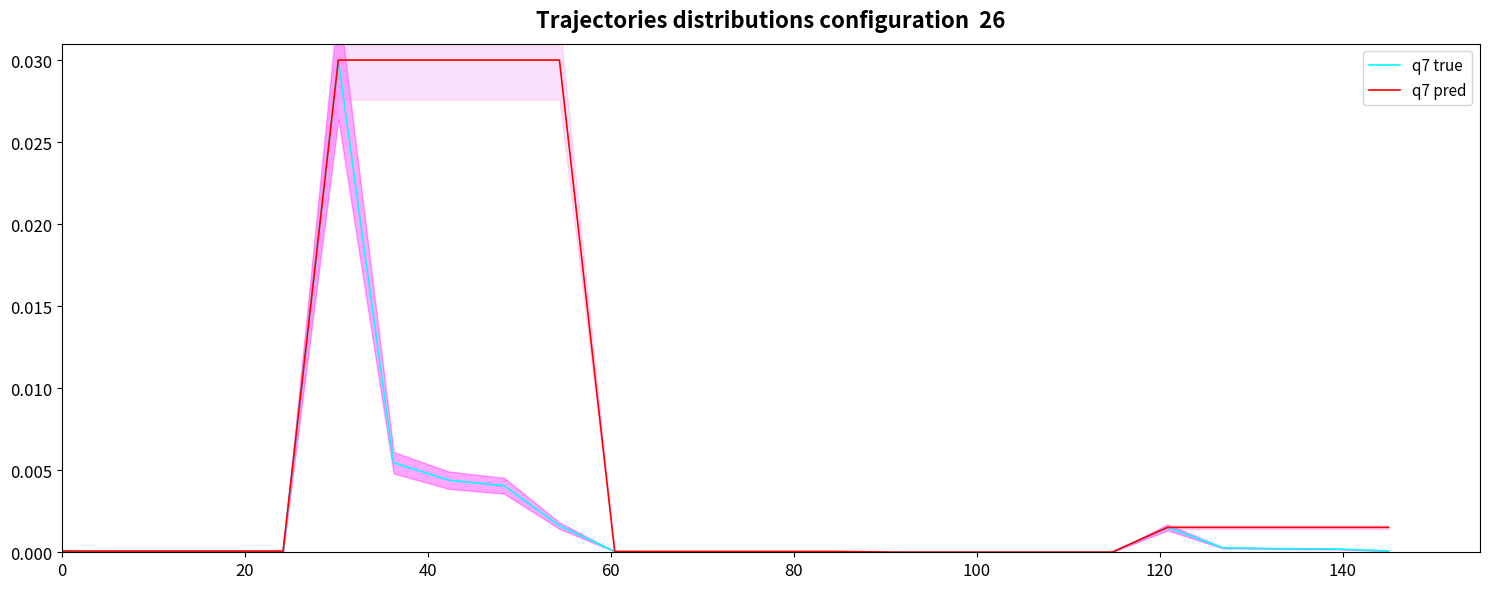

What are all the series names shown in the legend?

q7 true, q7 pred